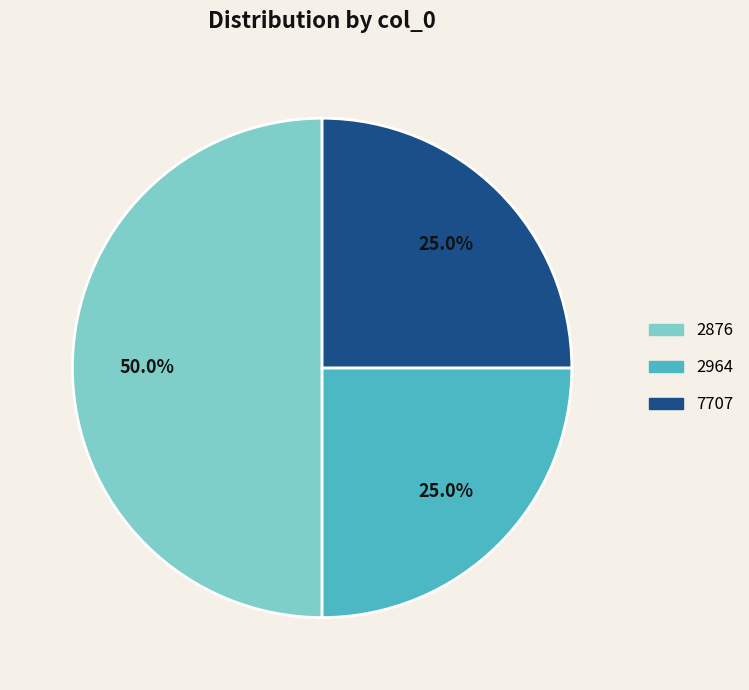

Do 2964 and 2876 together represent more than half of the pie?

Yes